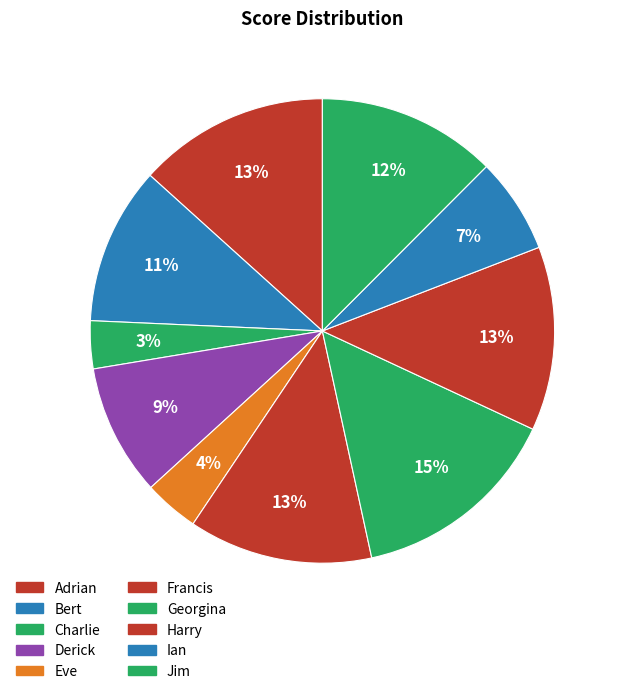

Is there any slice that represents more than half of the pie?

No